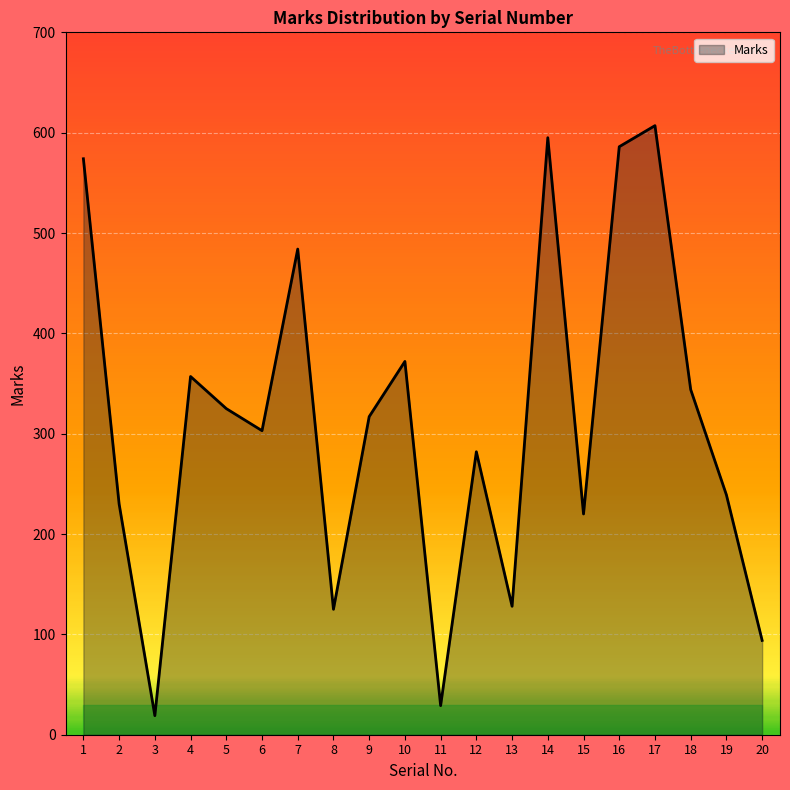

Does the chart display data point markers on the line(s)?

No